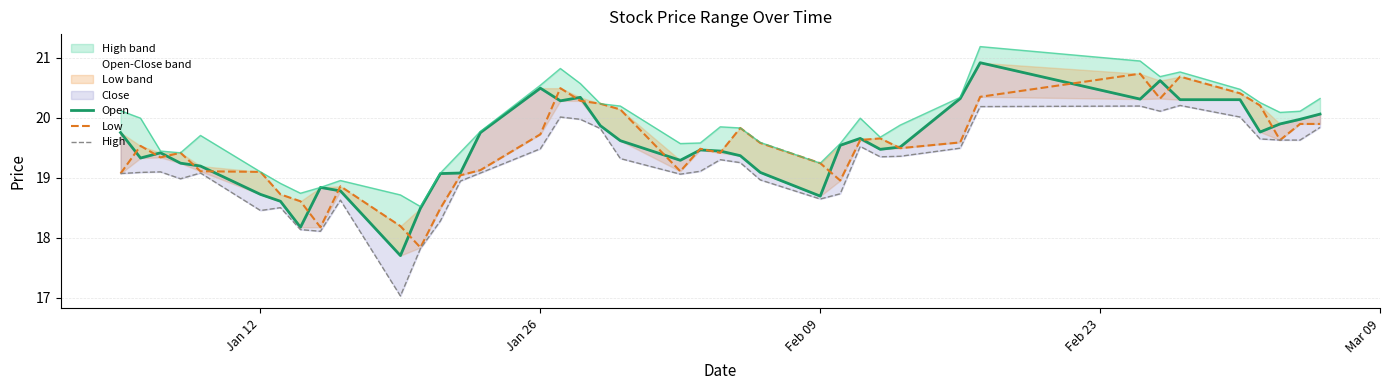

After their last crossing, which series has the higher values: close or open?

close